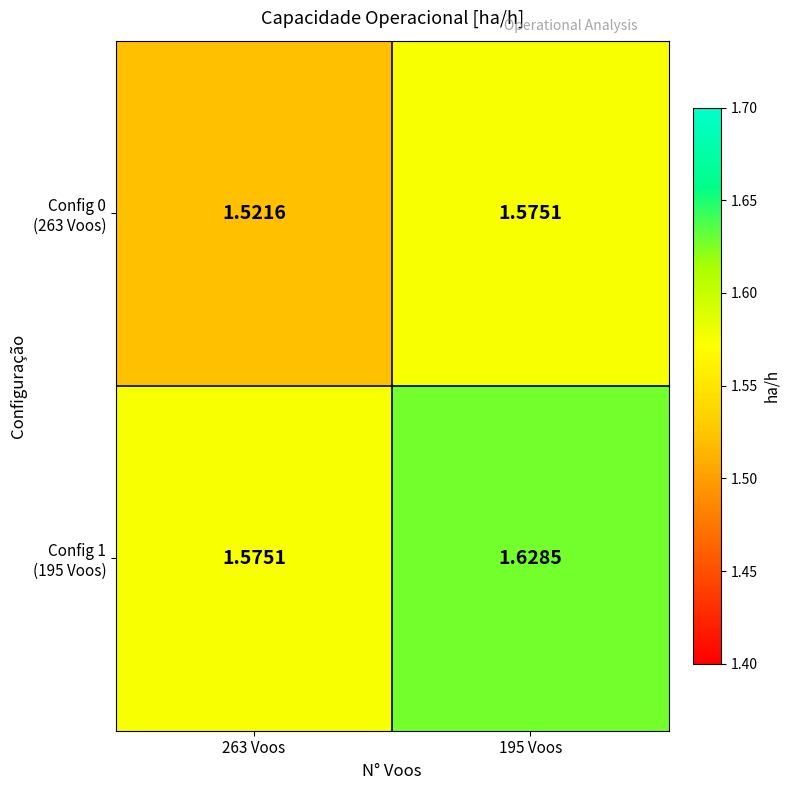

Rank the series by their maximum value, from highest to lowest.

Config 1 (195 Voos), Config 0 (263 Voos)